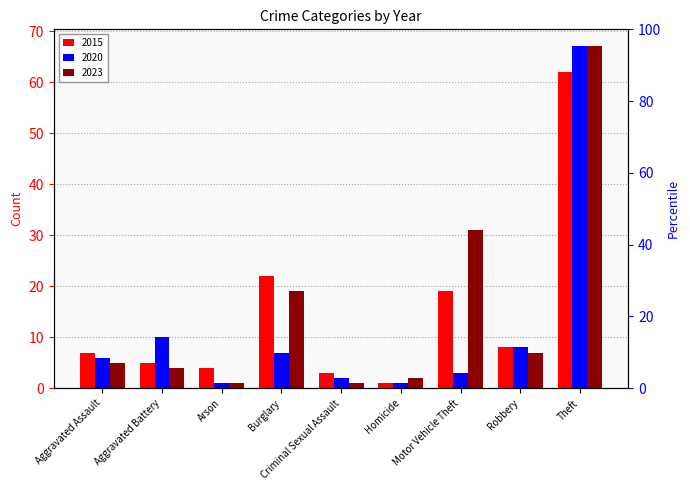

At which category does the chart reach its minimum across all series?

Homicide